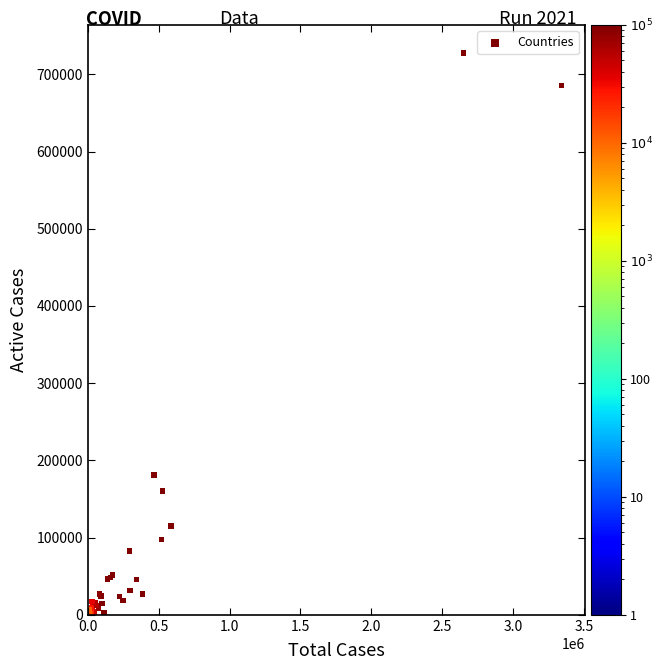

What Y value in the scatter plot is closest to 364376?

180896